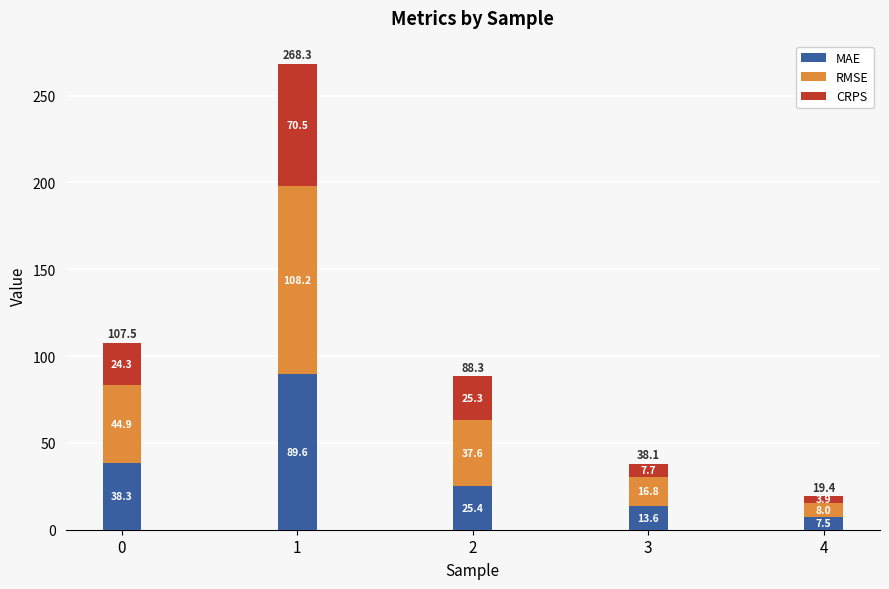

Reading left to right, transcribe the values for MAE.

0=38.3	1=89.6	2=25.4	3=13.6	4=7.5